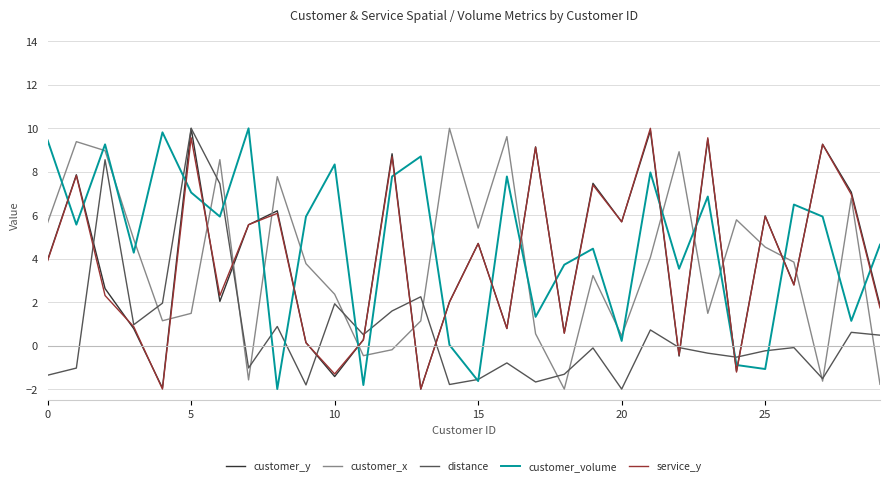

Which series ends up on top after the final intersection of service_y and customer_volume?

customer_volume